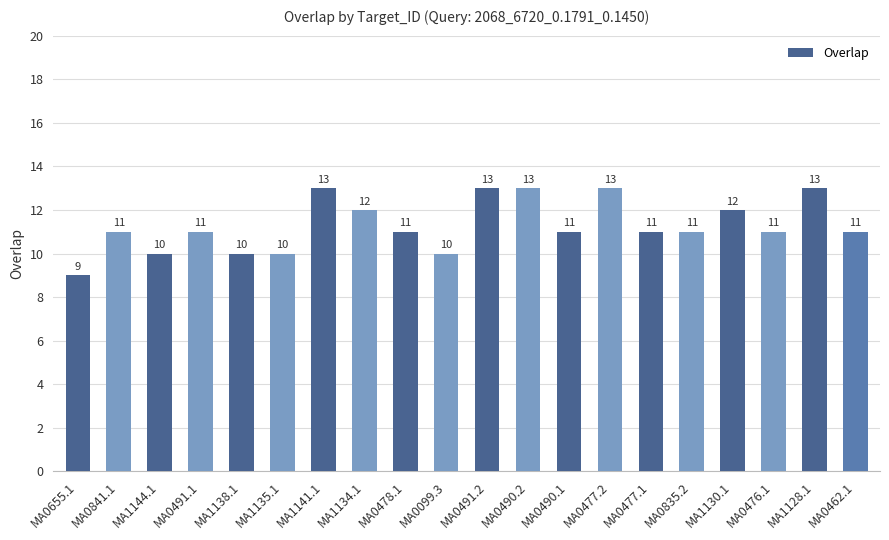

The chart shows a value of 21 at MA1130.1. True or false?

False